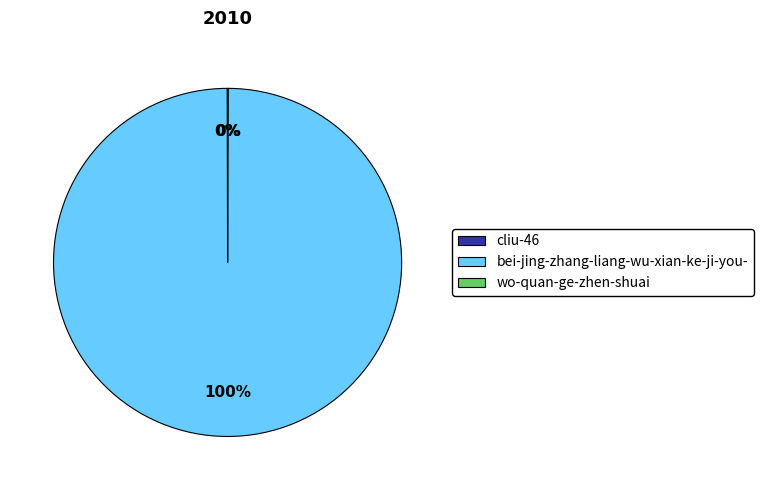

To the nearest percent, what is the difference between the largest and smallest slice percentages?

100%